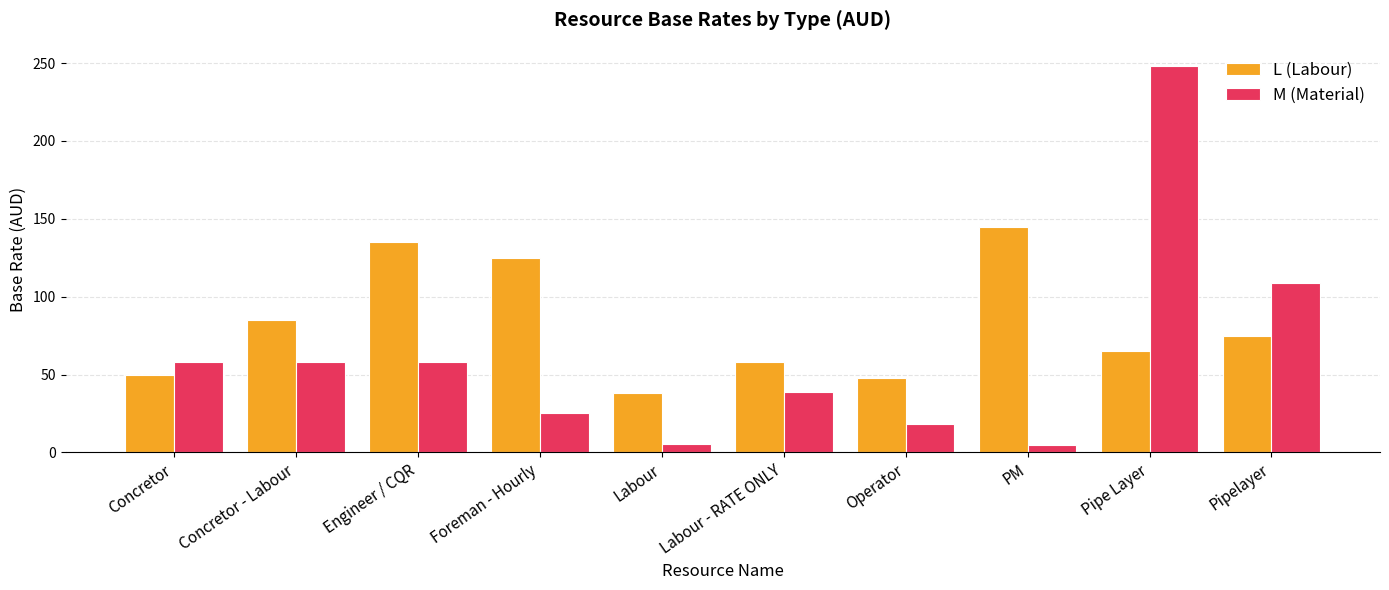

Which series has the widest spread of values?

M (Material)